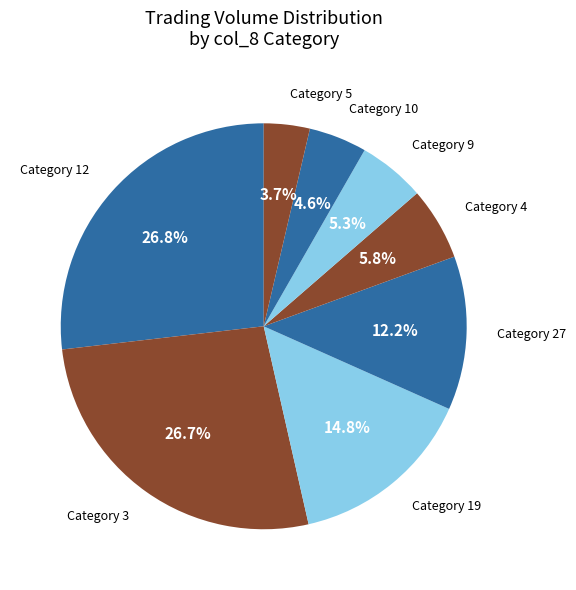

What portion of the pie excludes Category 9?

94.7%